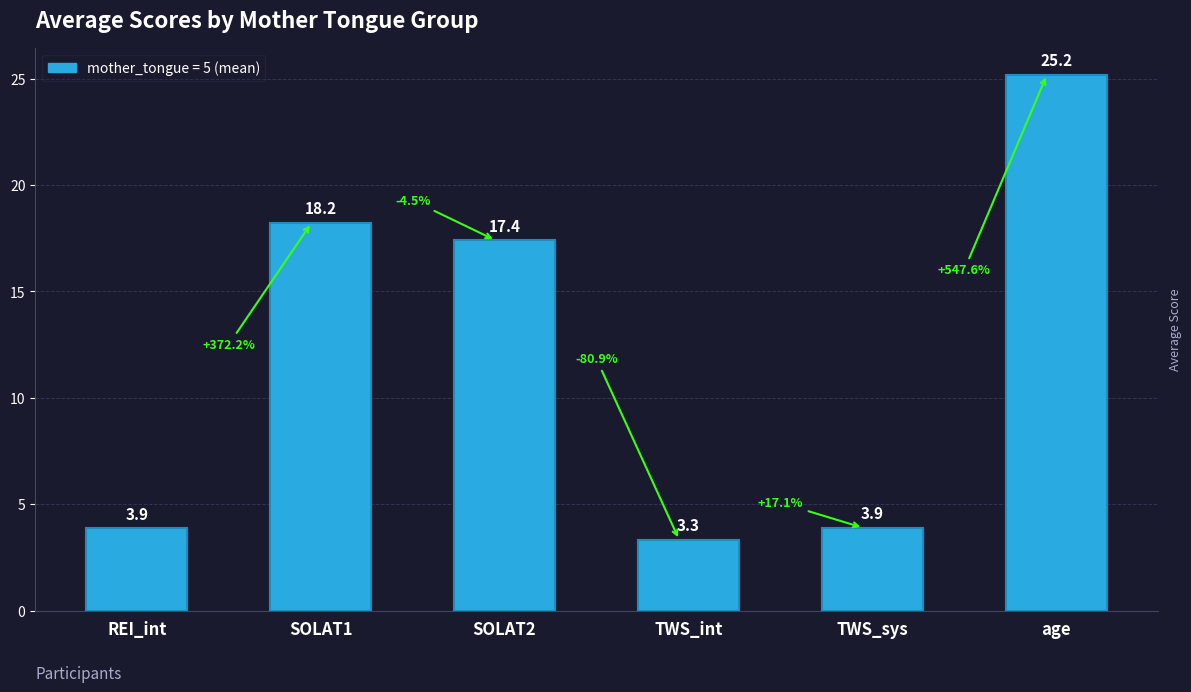

Between REI_int and SOLAT1, which is larger?

SOLAT1